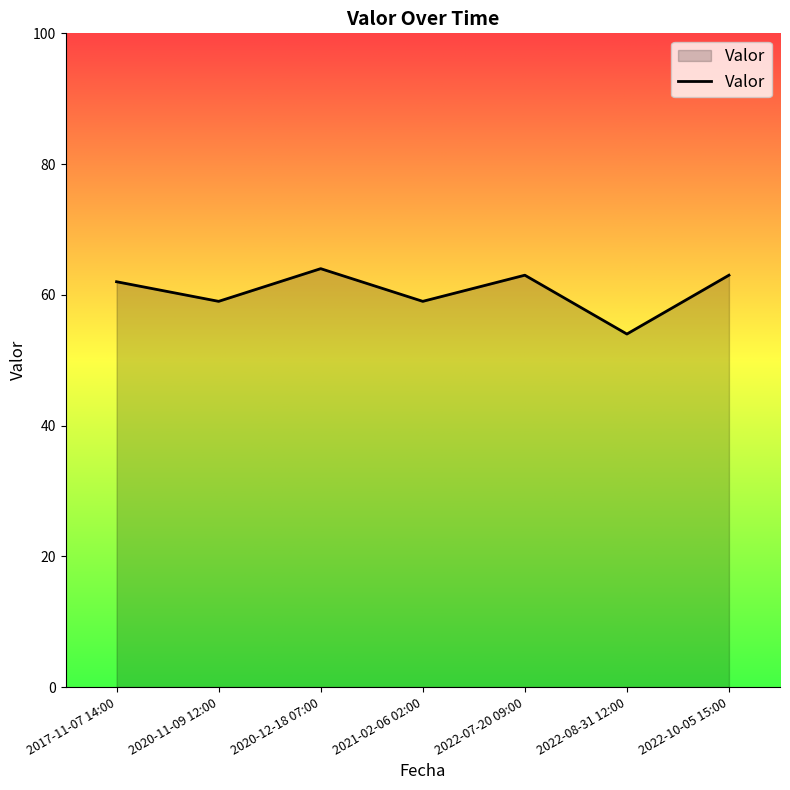

Reading left to right, extract all data points from this chart.

62	59	64	59	63	54	63